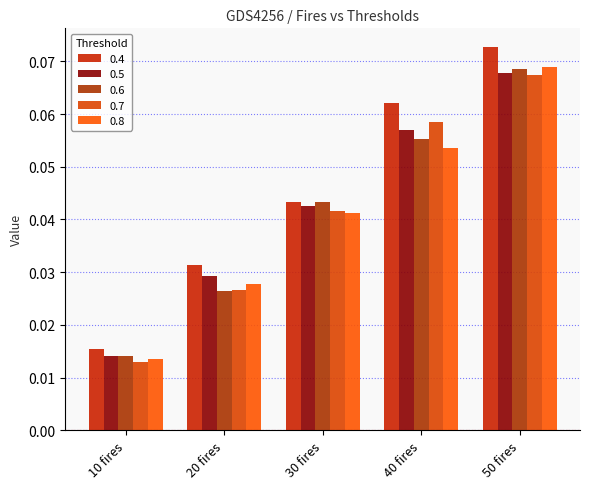

The 0.8 series shows 0.0 at 20 fires. True or false?

False